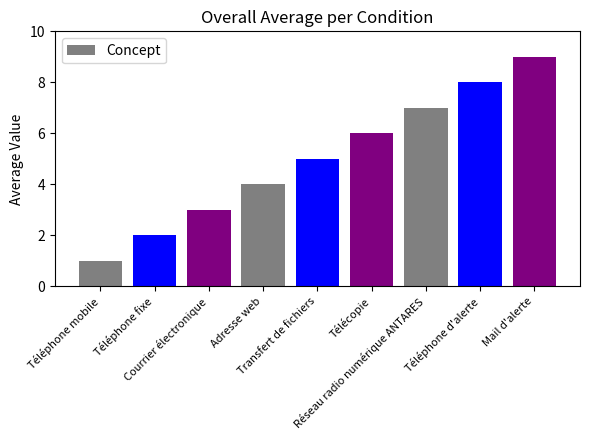

Which has a higher value, Transfert de fichiers or Mail d'alerte?

Mail d'alerte